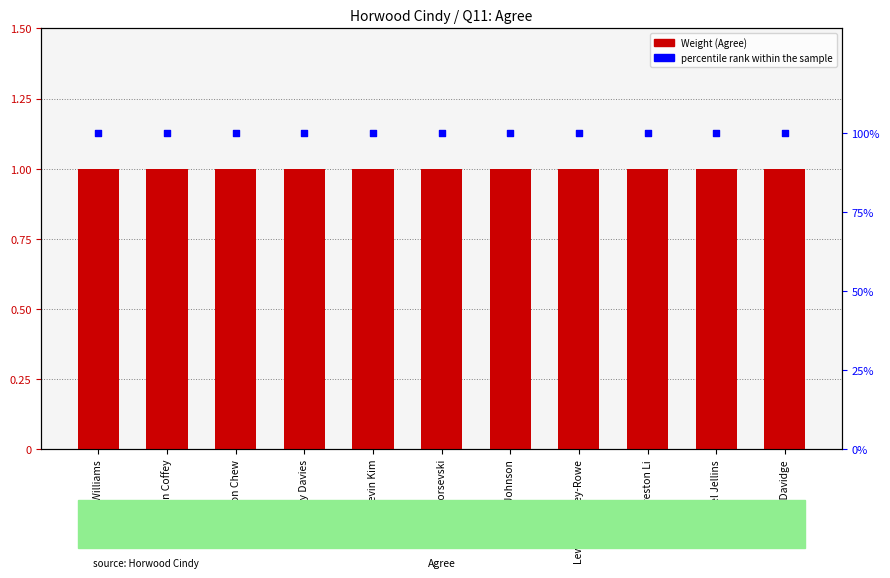

What is the total value across all series at Lachlan Johnson?

101